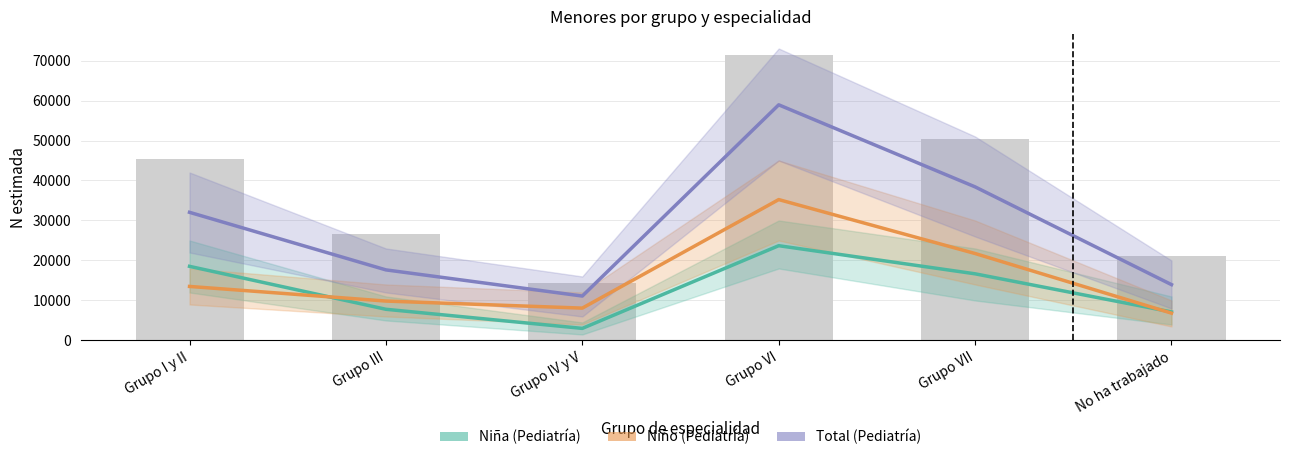

What value does the Niño (Pediatría) series have at Grupo I y II?

13508